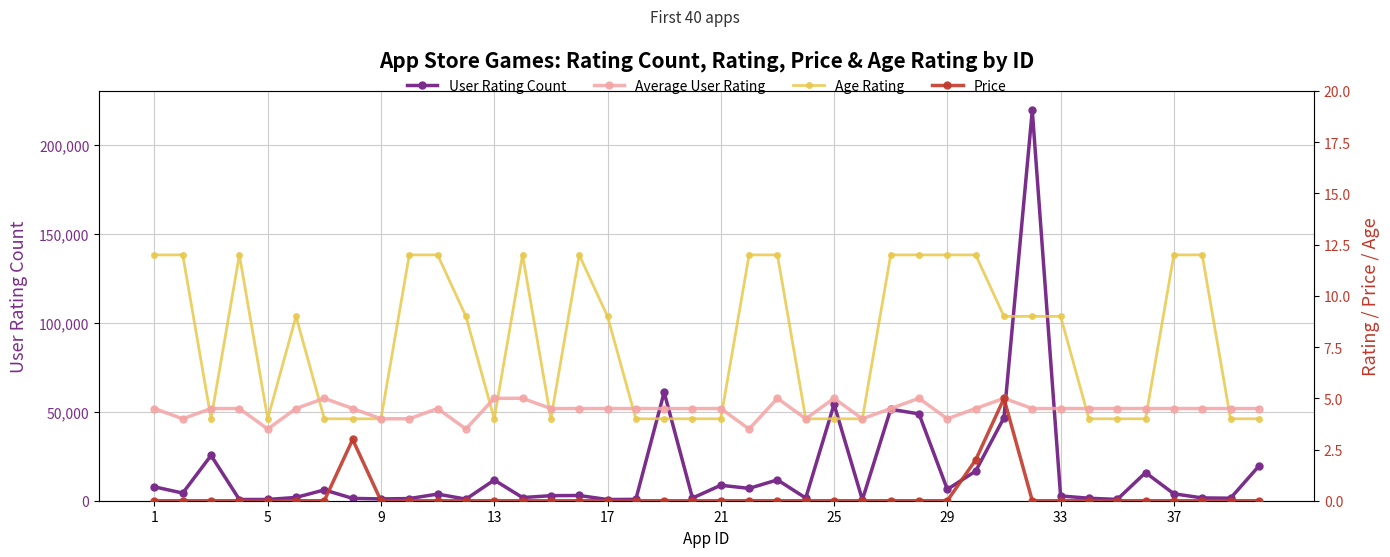

True or false: User Rating Count has more than 0 points higher than both neighbors.

True